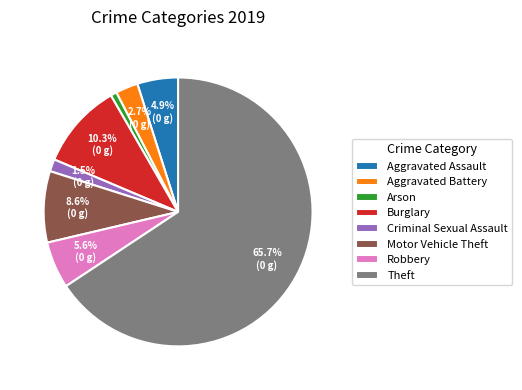

Is there any slice that represents more than half of the pie?

Yes